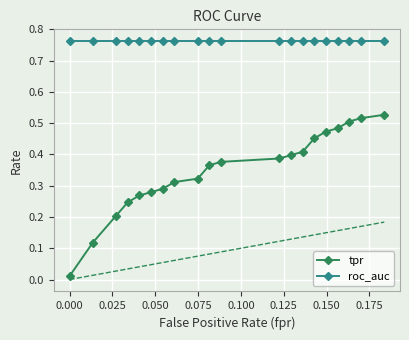

True or false: tpr and roc_auc cross at least once.

False